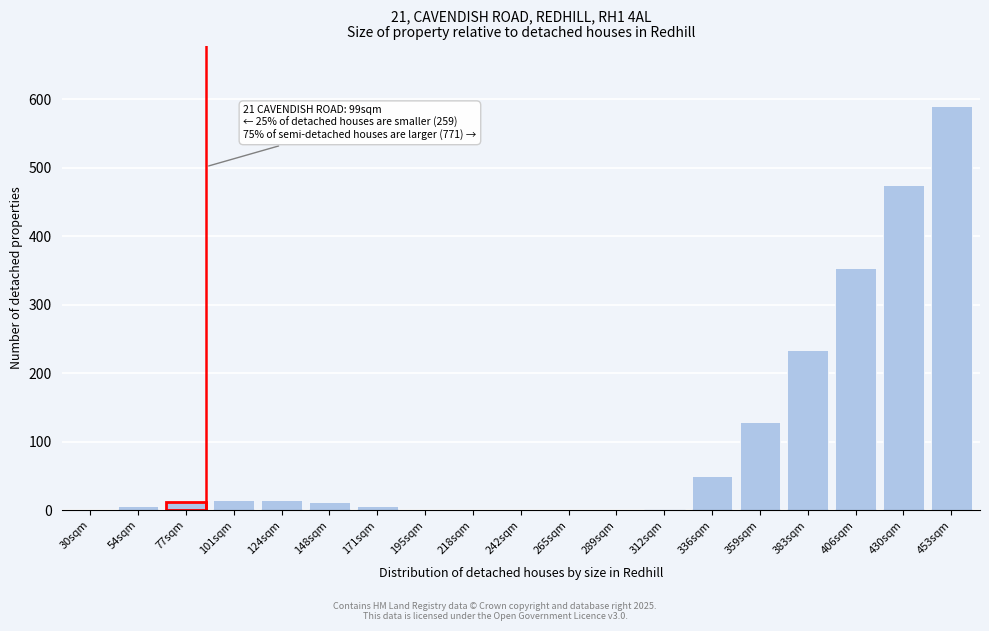

Where is the data nearest to the value 295?

406sqm